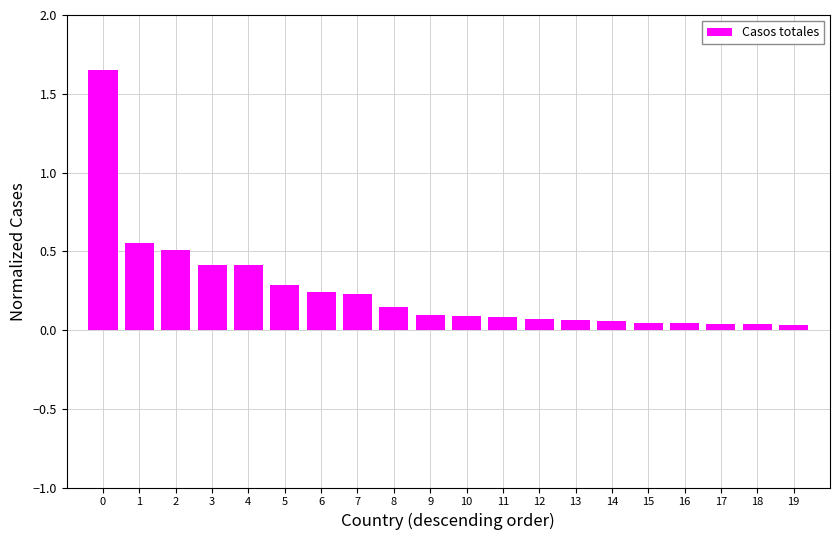

What value does the data have at 4?

0.4